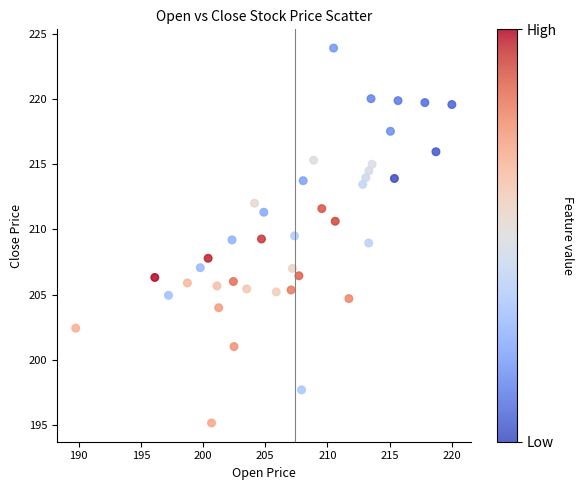

What is the range of X values (max minus min)?

30.2